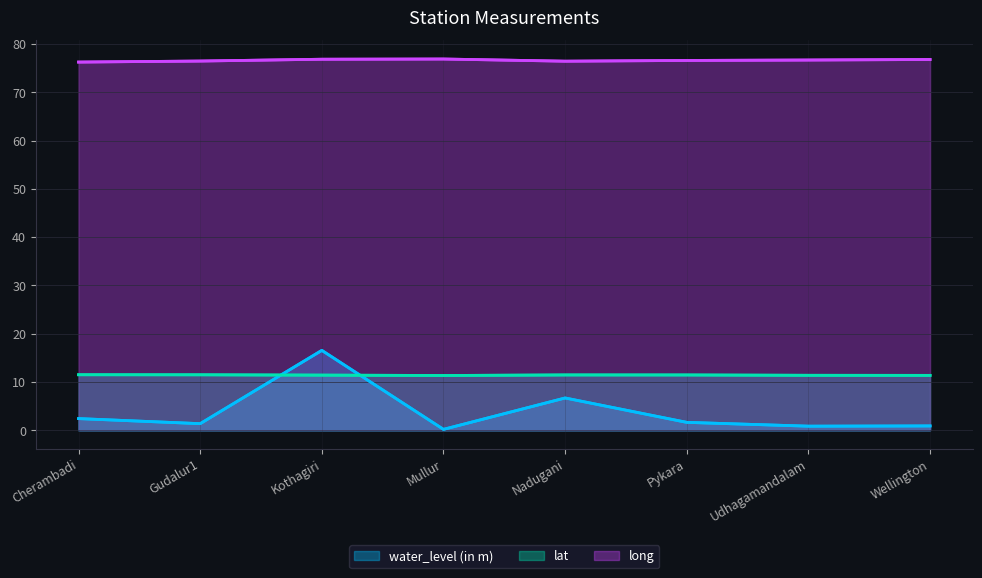

What is the total value across all series at Gudalur1?

89.4